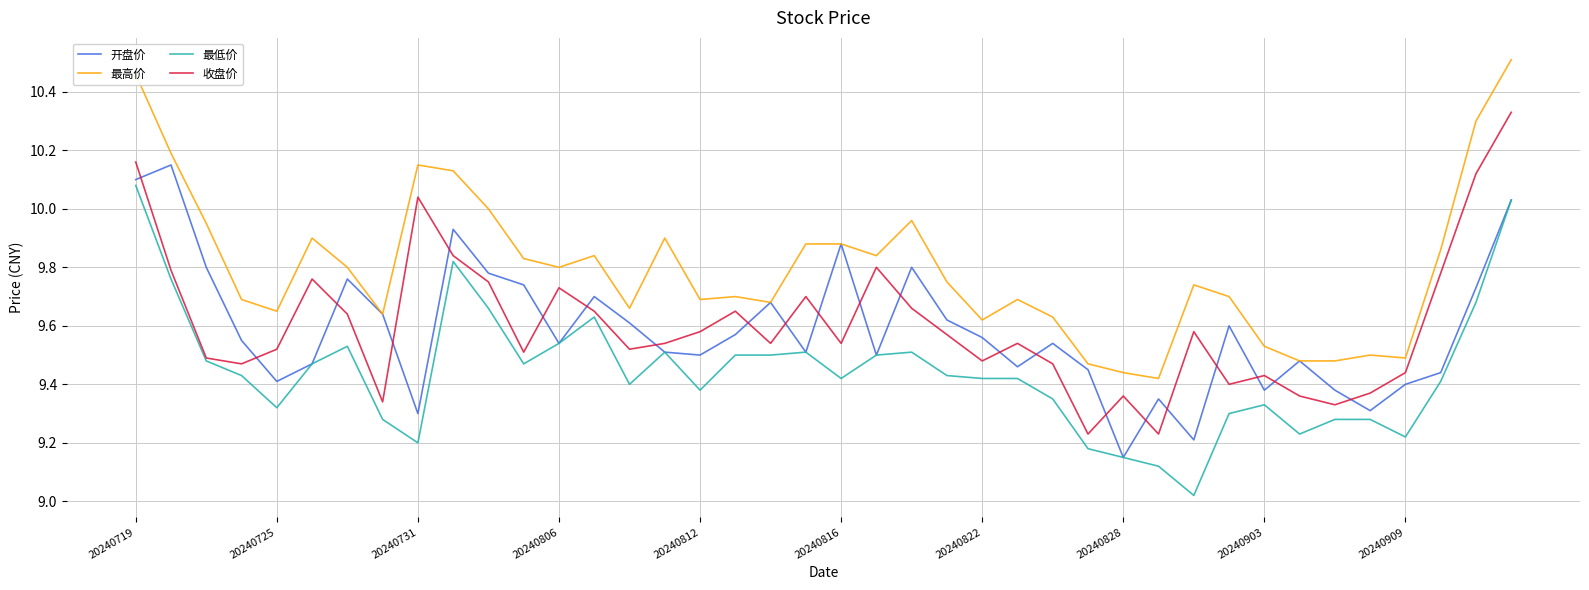

How many series are shown in this chart?

4